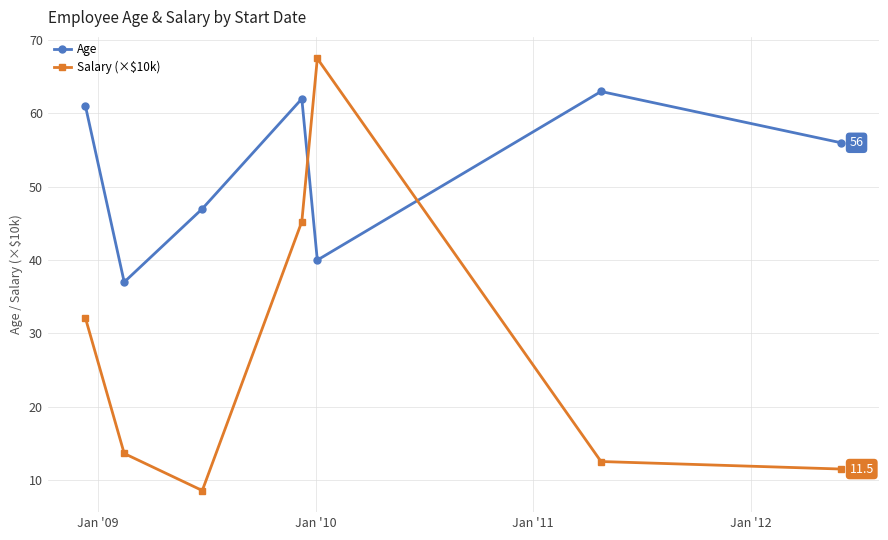

How many lines are shown in the chart?

2